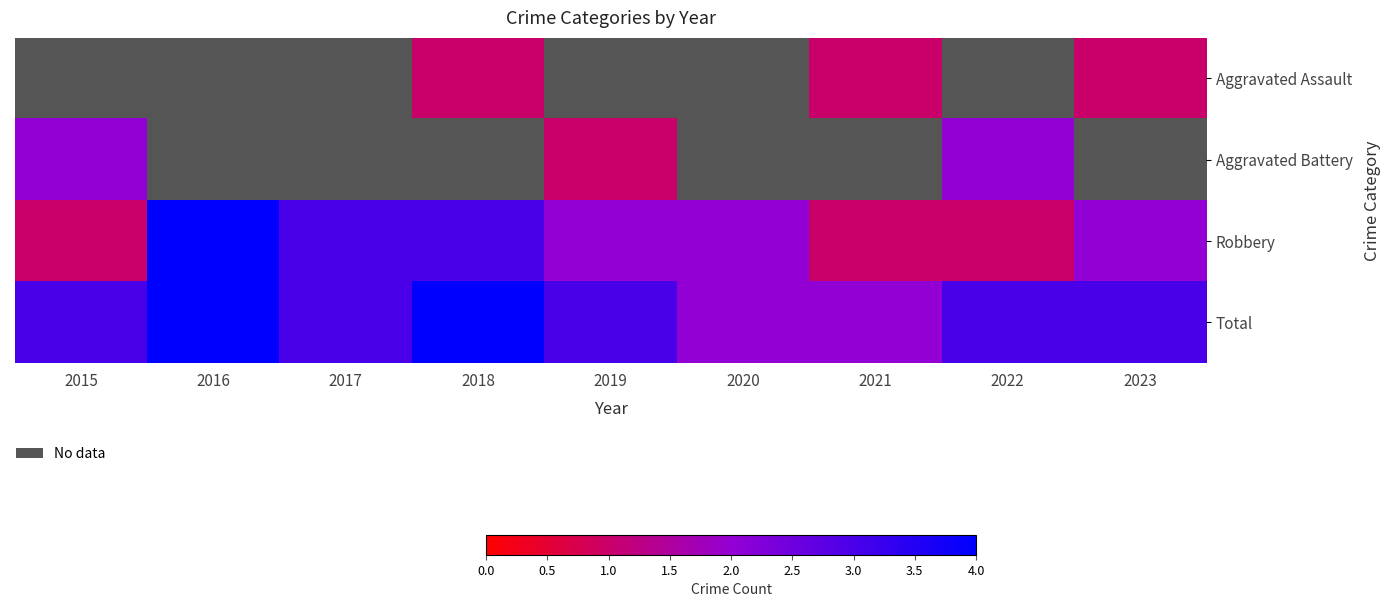

True or false: Aggravated Battery has a value of 3.5 at 2022.

False